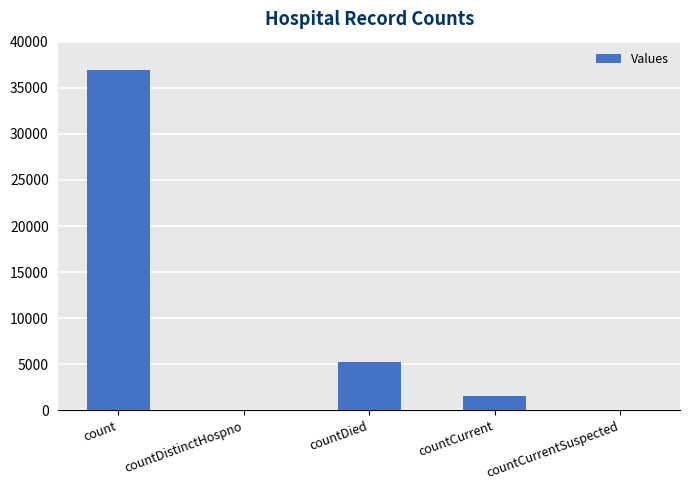

At which category does the chart reach its peak across all series?

count